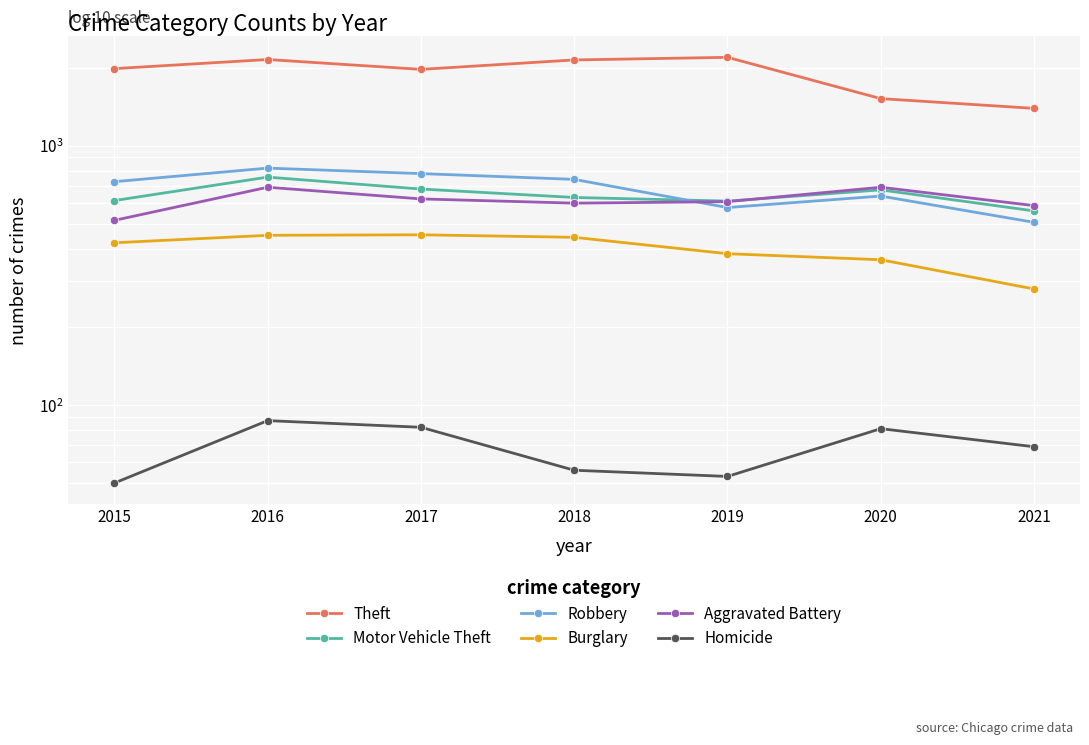

Which series has the largest total across all categories?

Theft